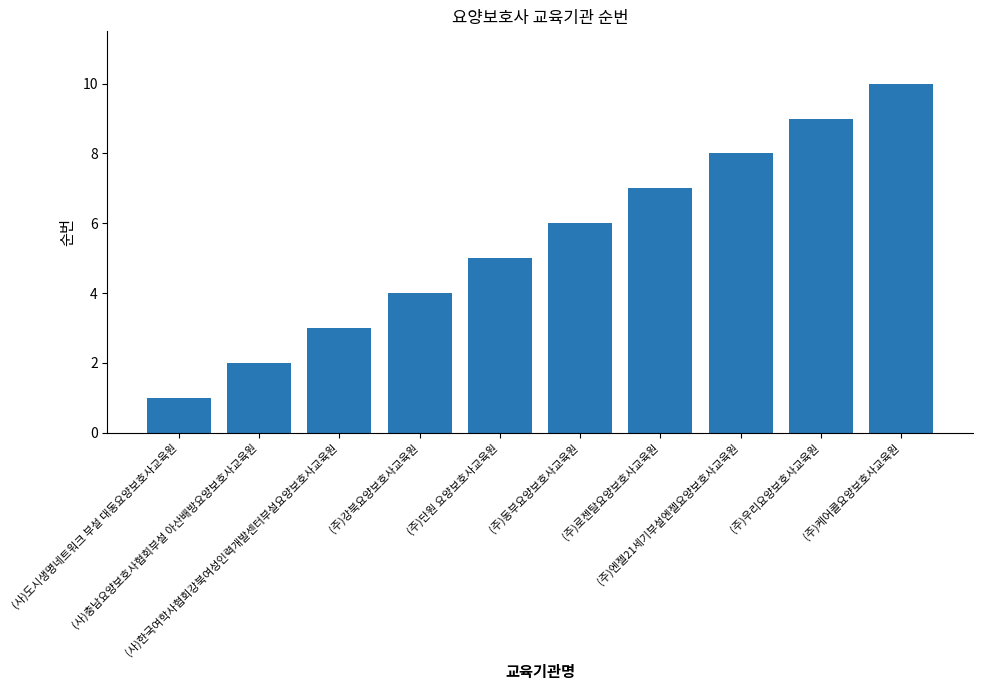

What is the ratio of the value at (사)충남요양보호사협회부설 아산배방요양보호사교육원 to the value at (주)단원 요양보호사교육원?

0.4